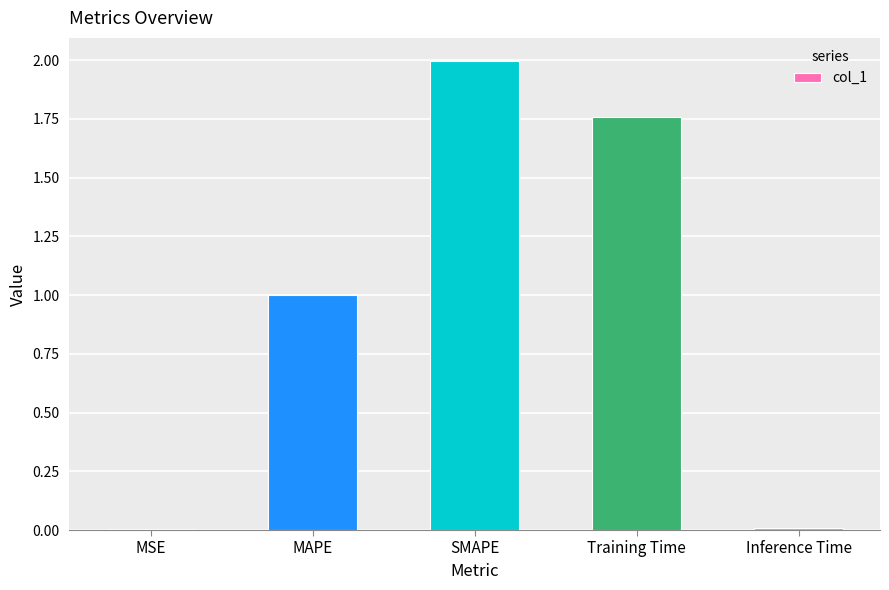

Between SMAPE and Training Time, which is larger?

SMAPE